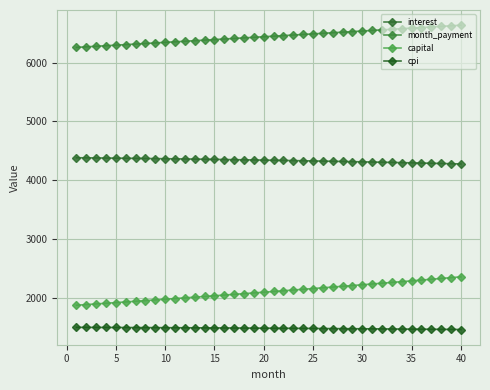

How many values in the cpi series exceed 1485?

20